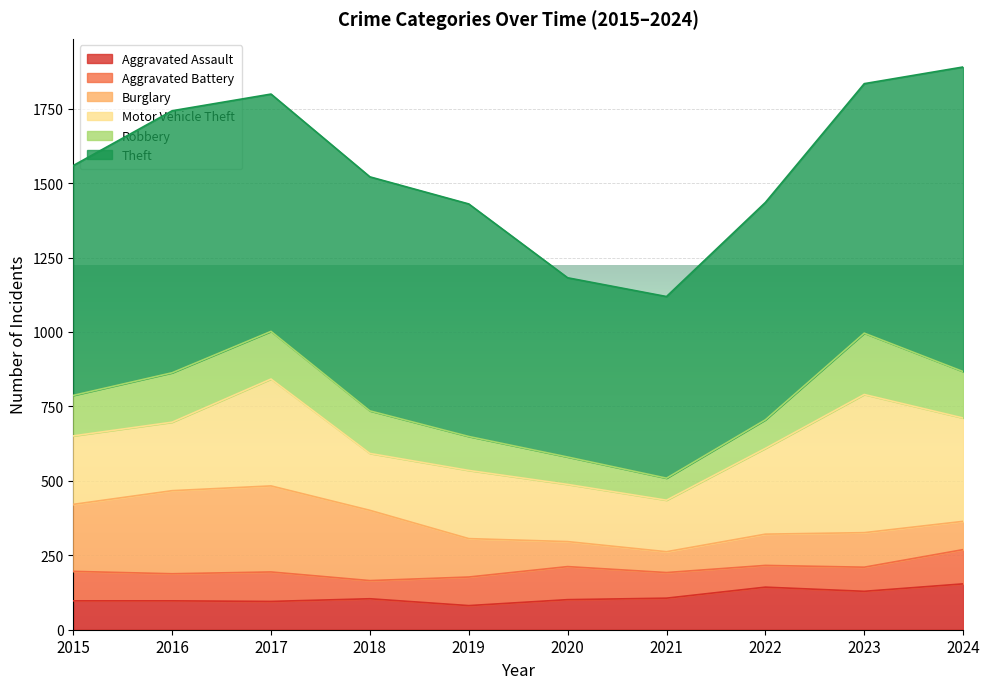

Reading right to left, list all the values displayed in this chart.

Aggravated Assault: 2024=154	2023=129	2022=143	2021=106	2020=101	2019=81	2018=104	2017=95	2016=97	2015=97
Aggravated Battery: 2024=115	2023=81	2022=73	2021=86	2020=111	2019=96	2018=61	2017=99	2016=91	2015=99
Burglary: 2024=95	2023=116	2022=105	2021=70	2020=84	2019=129	2018=236	2017=289	2016=279	2015=225
Motor Vehicle Theft: 2024=347	2023=464	2022=288	2021=173	2020=192	2019=229	2018=191	2017=359	2016=230	2015=230
Robbery: 2024=156	2023=206	2022=96	2021=74	2020=92	2019=114	2018=143	2017=160	2016=166	2015=136
Theft: 2024=1023	2023=838	2022=730	2021=610	2020=602	2019=781	2018=786	2017=797	2016=880	2015=772